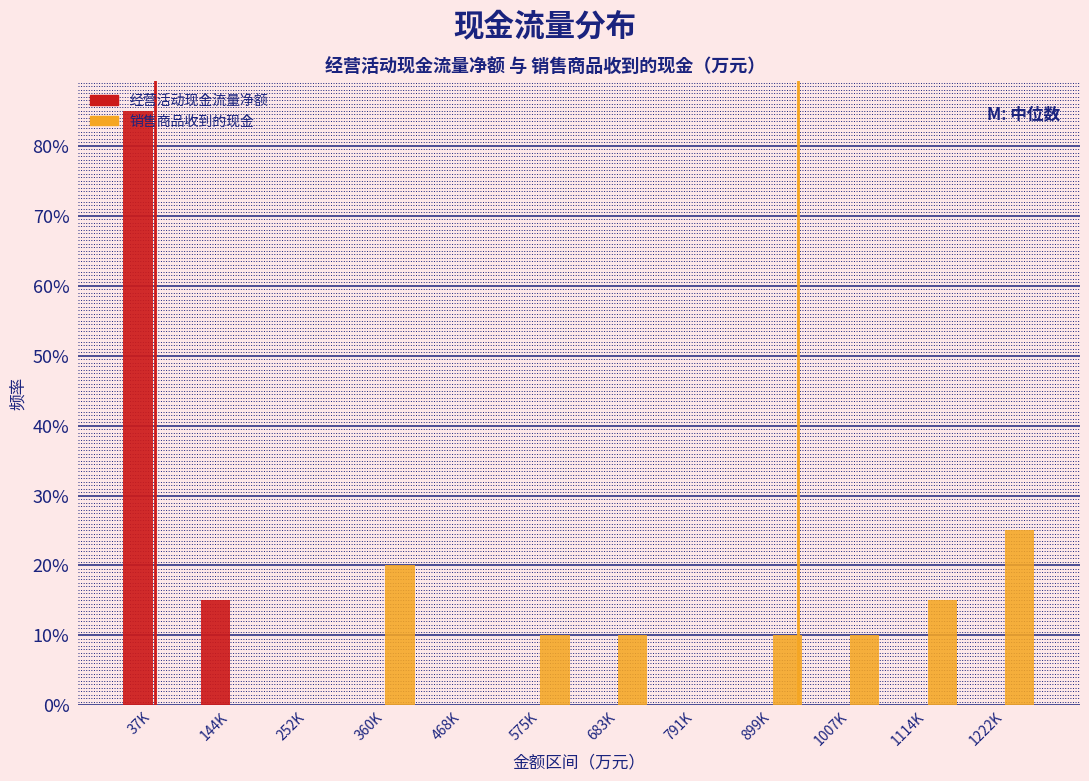

Is it true that 经营活动现金流量净额 equals -26.7 at 575K?

False